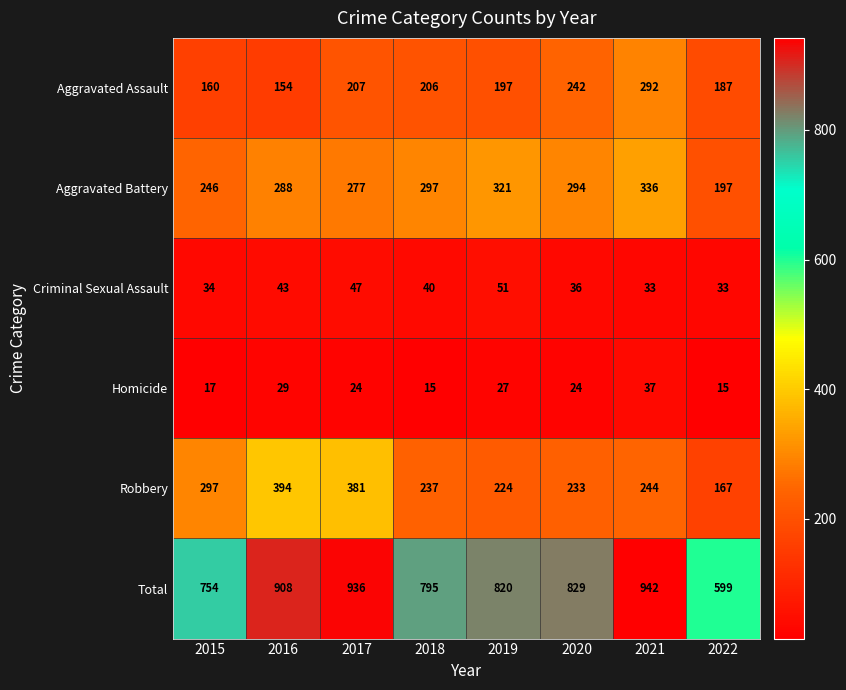

What is the highest value of the Aggravated Battery series?

336